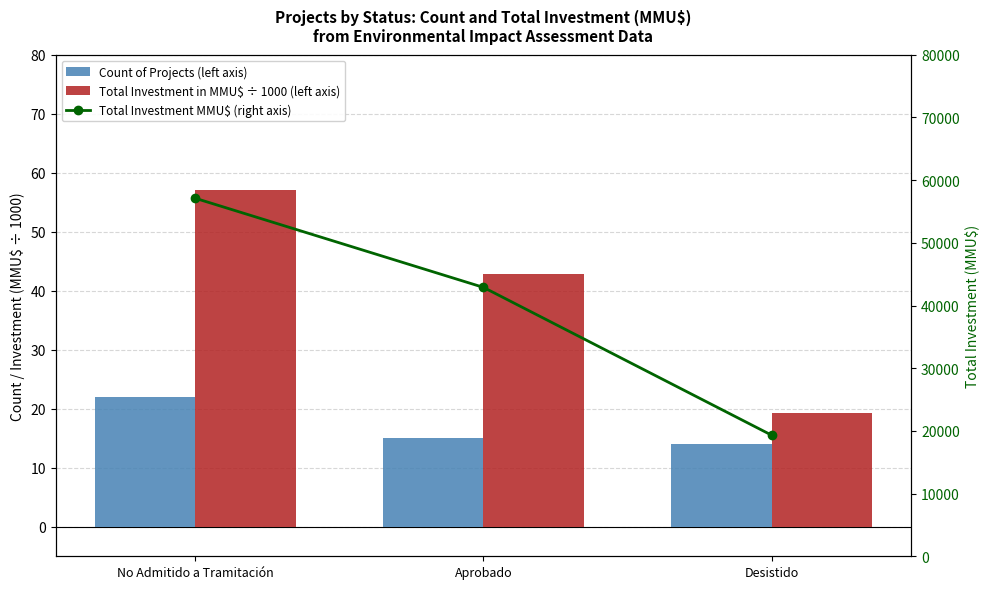

What is the value of the Total Investment in MMU$ ÷ 1000 (left axis) bar at the 1st from the left?

57.1